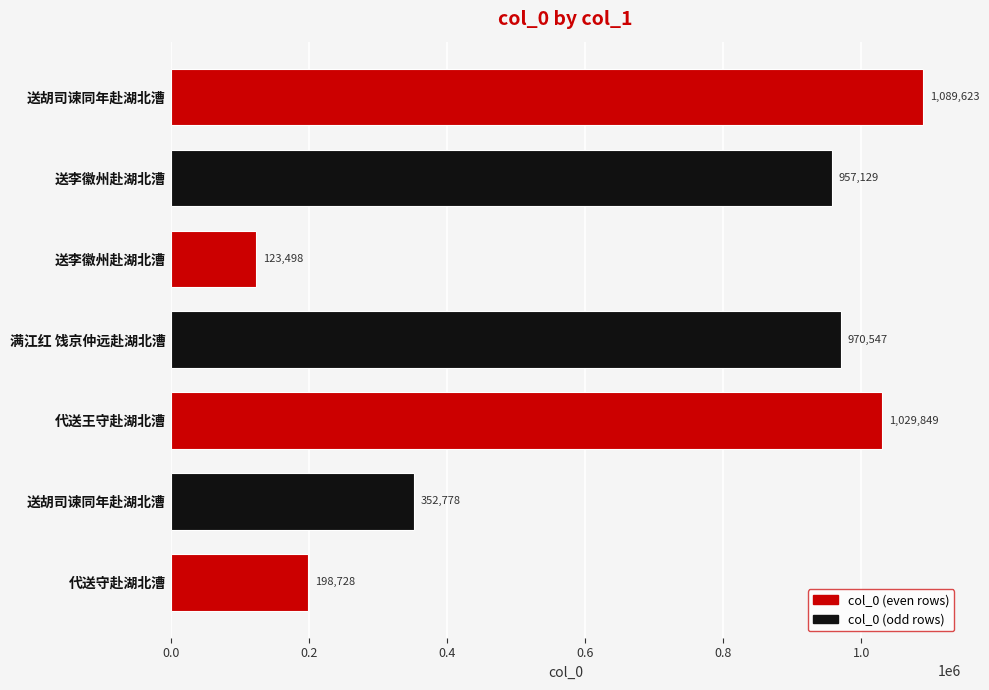

How many data points are less than 957129?

3